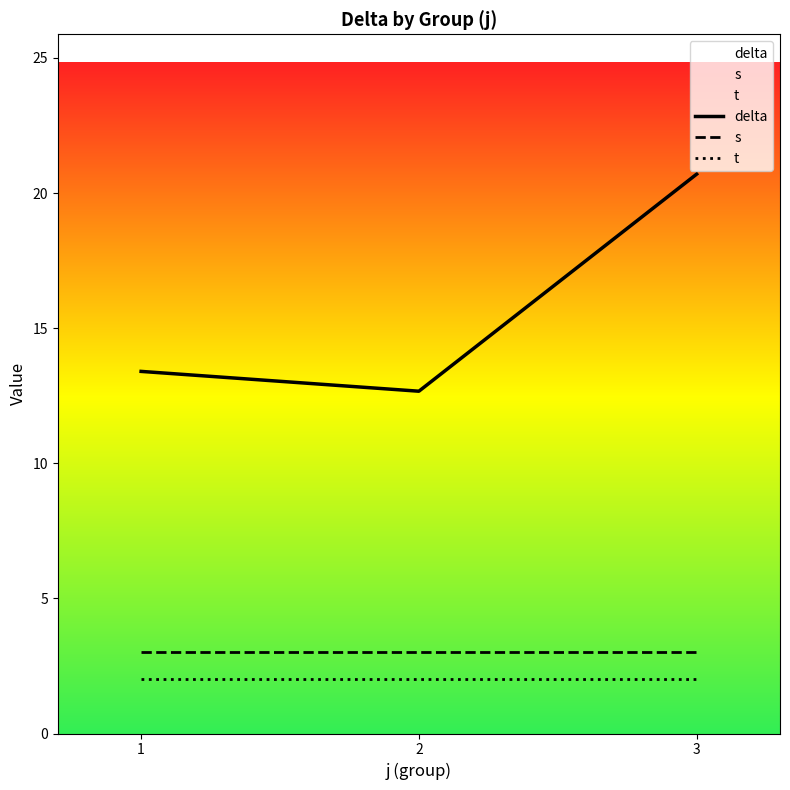

Reading left to right, what are all the values shown in this chart?

delta: 1=13.4	2=12.7	3=20.7
s: 1=3.0	2=3.0	3=3.0
t: 1=2.0	2=2.0	3=2.0